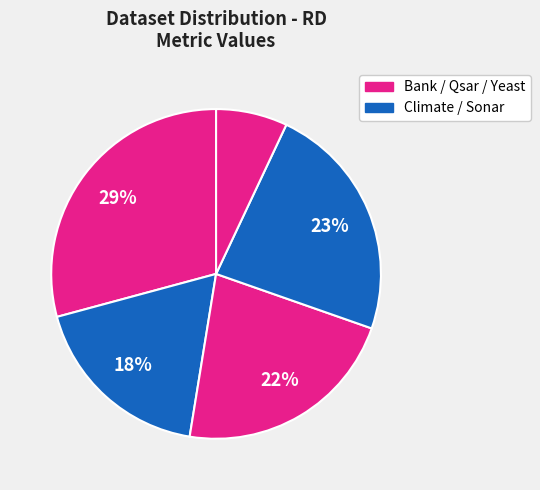

Which category has the smallest portion of the pie?

Yeast